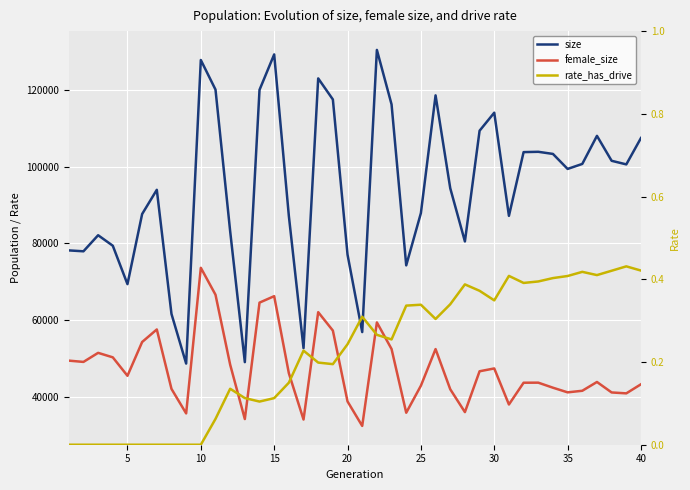

Between 10 and 15, which is larger?

10